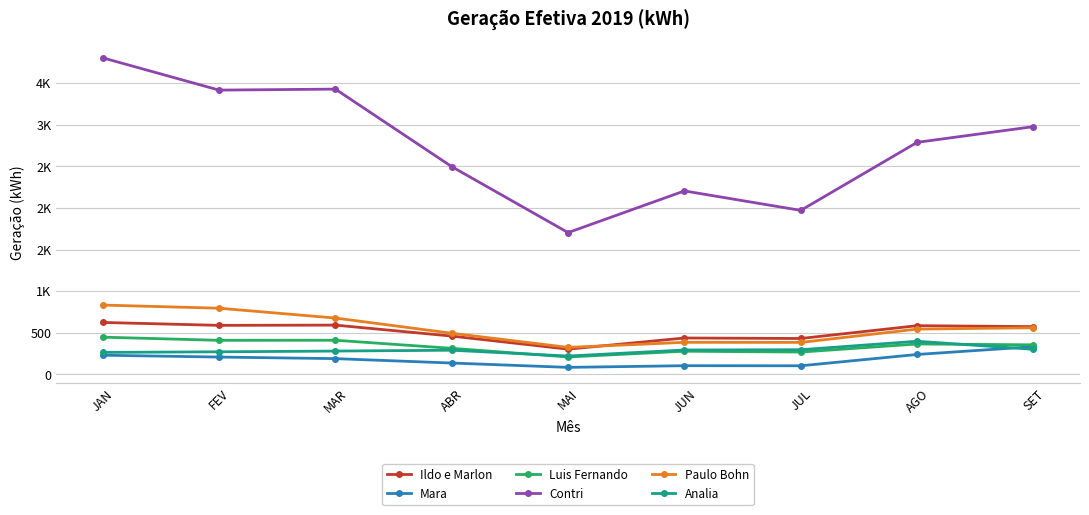

What position from the right is JUN?

4